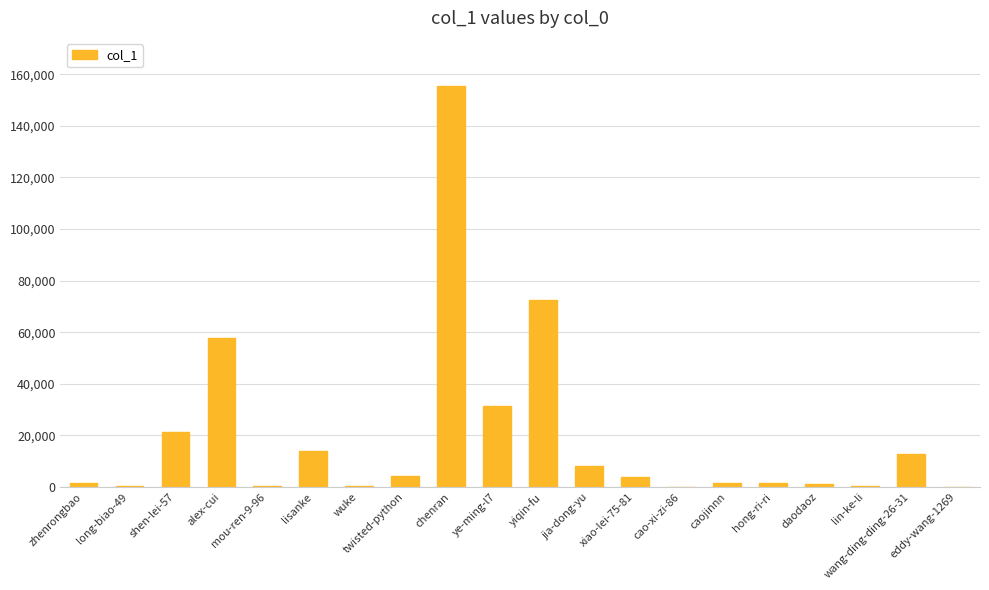

How many categories are shown in the chart?

20